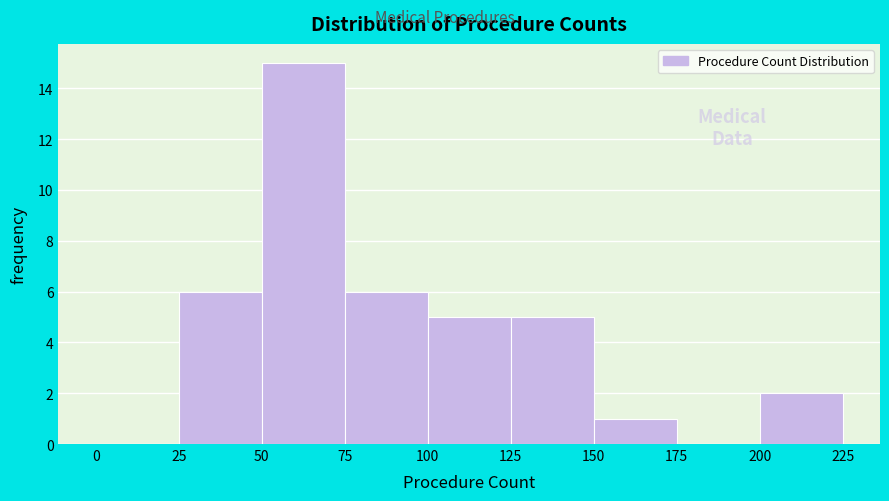

Reading left to right, transcribe this chart: for each bar, give the range it covers on the x-axis and its height. The values are not printed on the chart, so give them approximately, as read against the axis.

0 to 25: 0
25 to 50: 6
50 to 75: 15
75 to 100: 6
100 to 125: 5
125 to 150: 5
150 to 175: 1
175 to 200: 0
200 to 225: 2